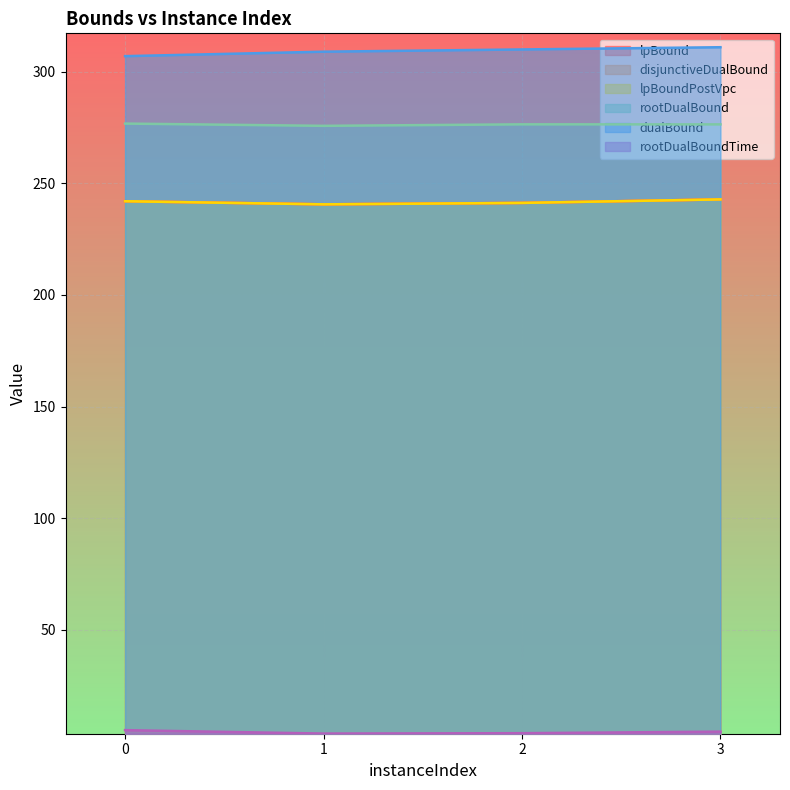

What is the average value of the disjunctiveDualBound series?

241.7